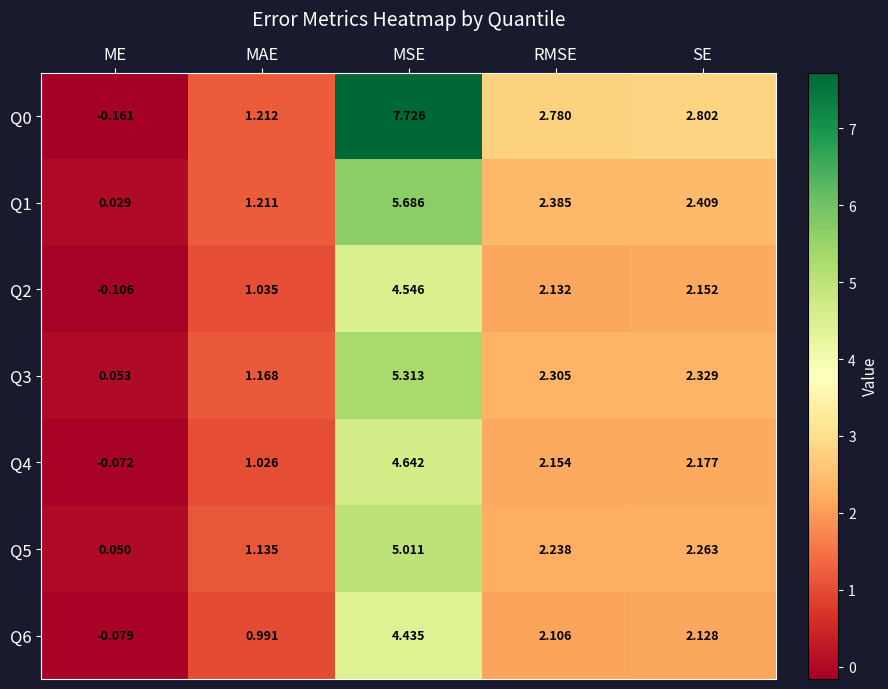

At which category does the chart reach its peak across all series?

MSE